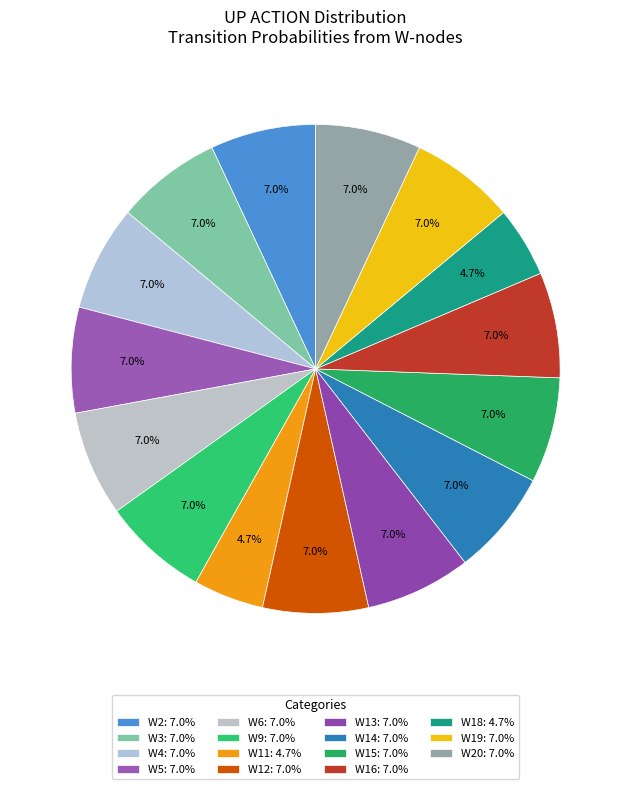

How many slices are in this pie chart?

15